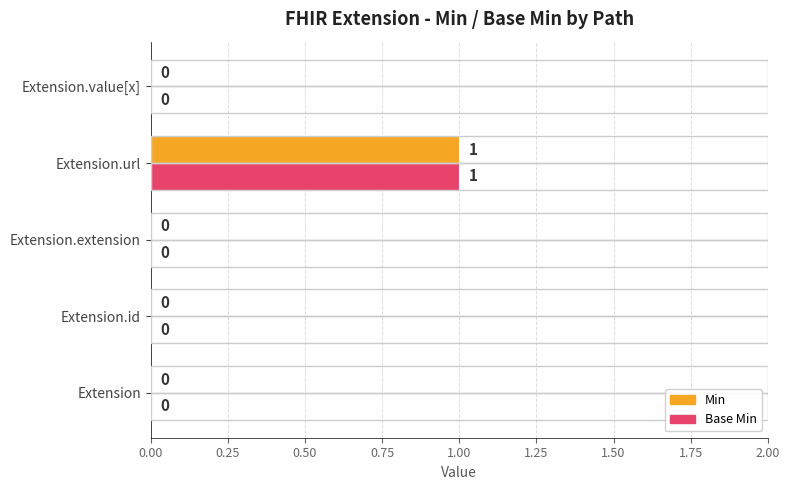

At which category is the sum across all series the highest?

Extension.url